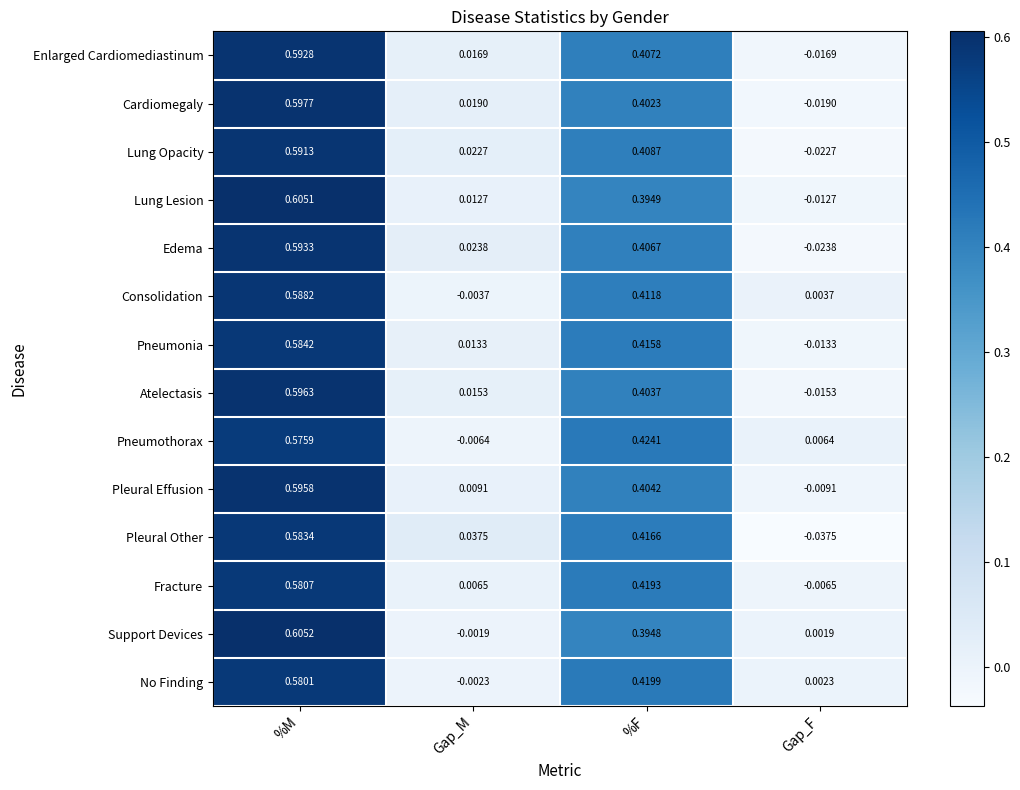

Which series has the largest range (max minus min)?

Pleural Other